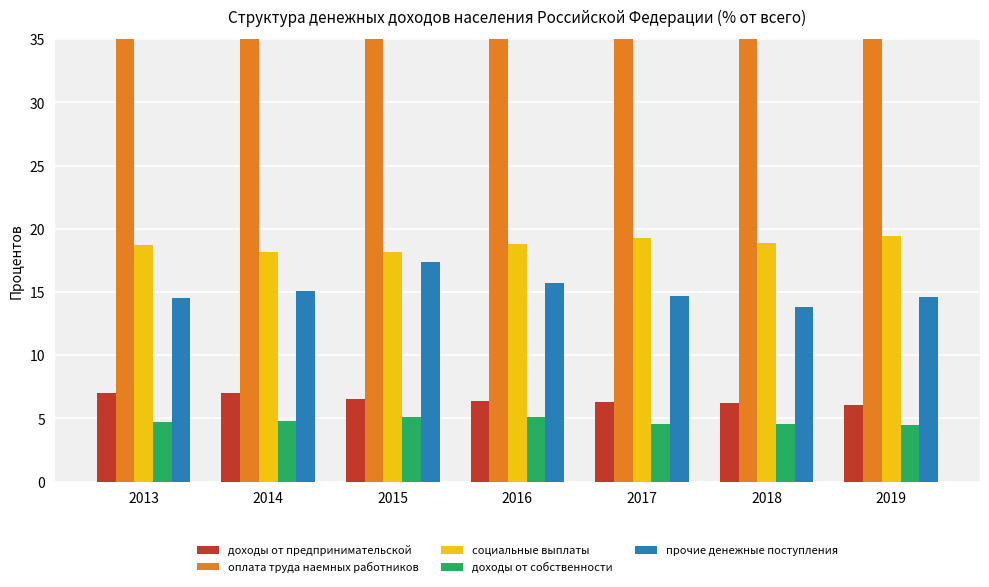

What is the difference between the доходы от собственности values at 2014 and 2016?

0.3